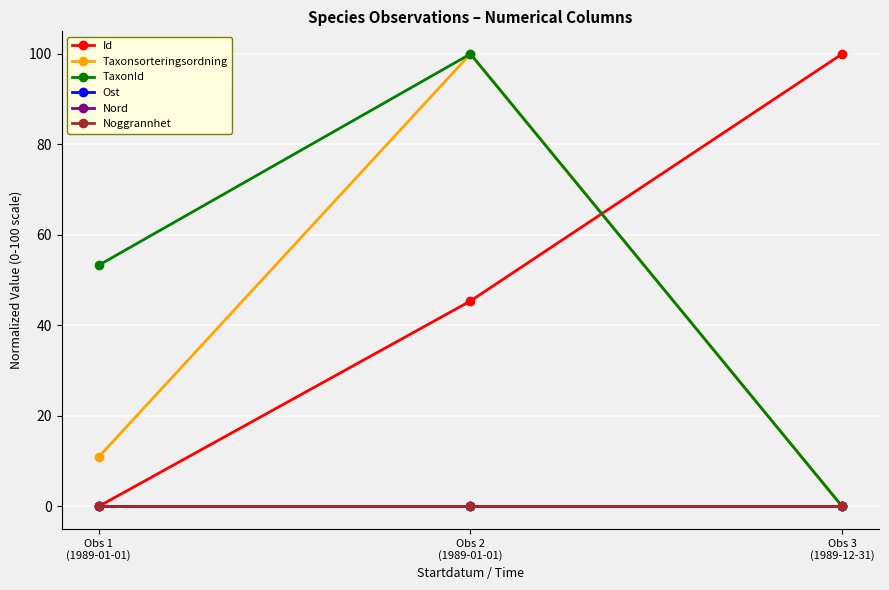

Is this an area chart (filled region under the line)?

No